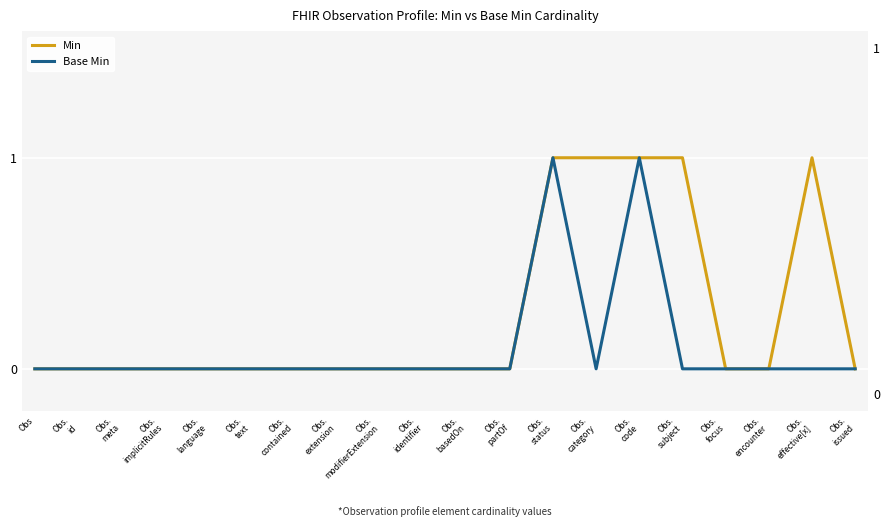

How many categories are shown in the chart?

20